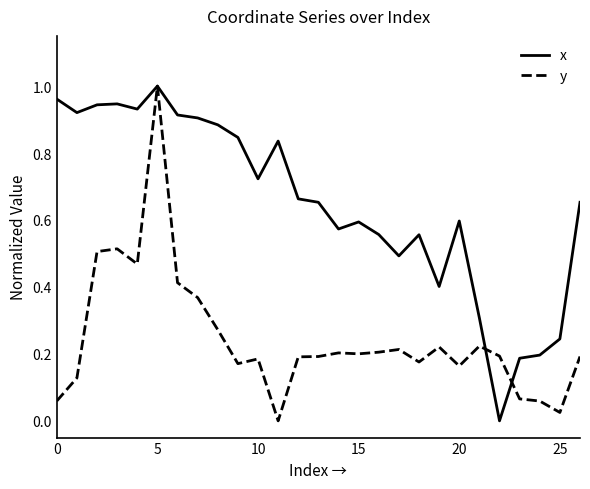

After their last crossing, which series has the higher values: y or x?

x